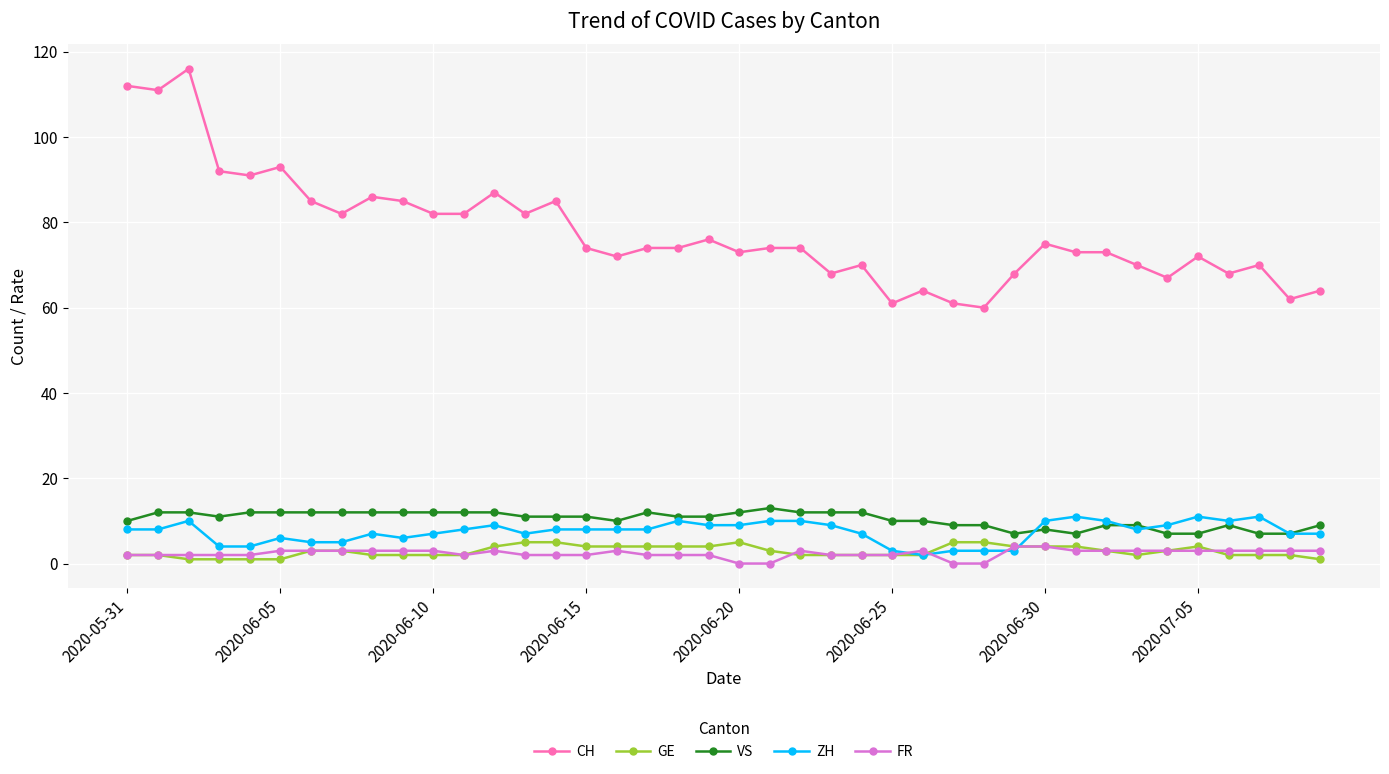

Which series has the largest total across all categories?

CH